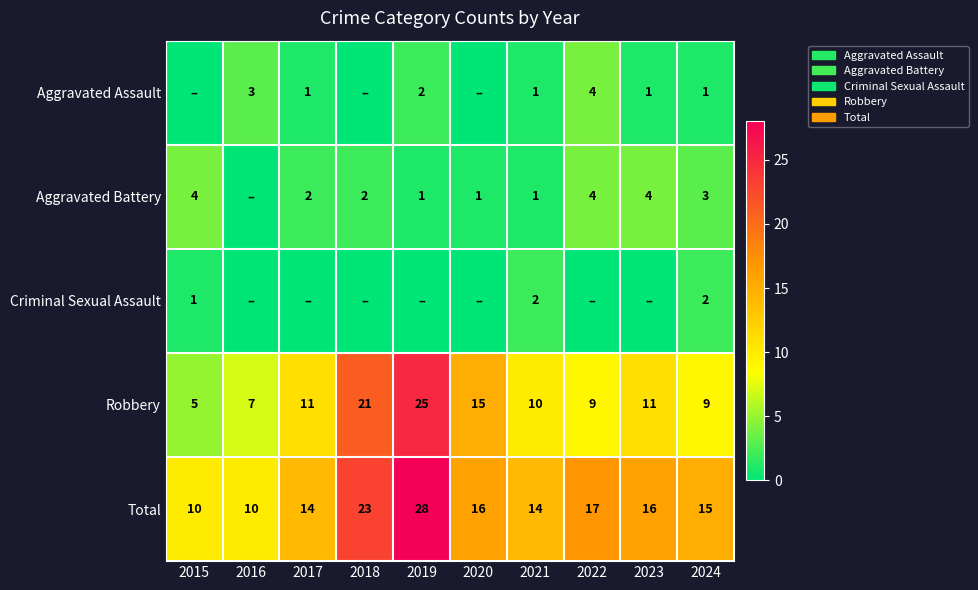

Is the value of Total at 2016 greater than the value of Robbery at 2020?

No